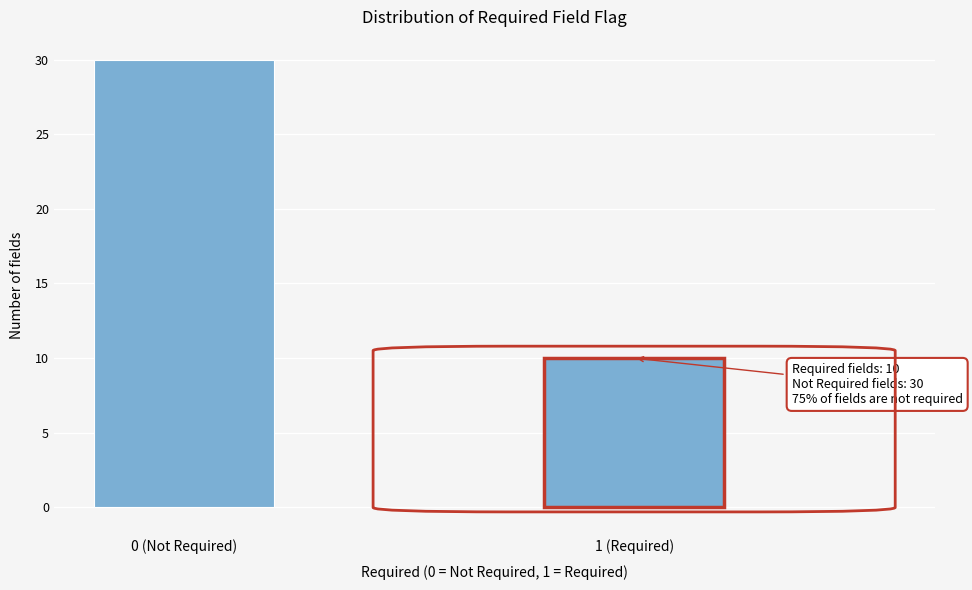

Reading left to right, extract all data points from this chart.

0 (Not Required)=30	1 (Required)=10